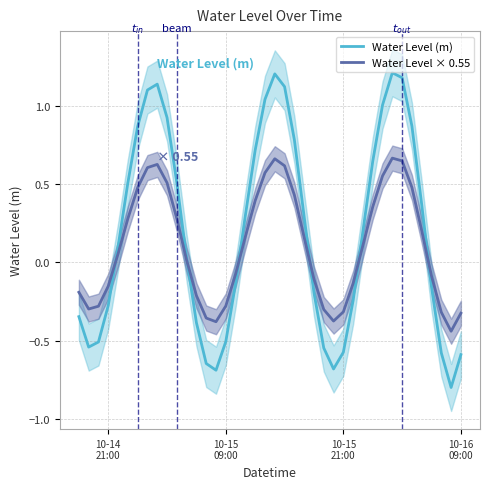

How many lines are shown in the chart?

2